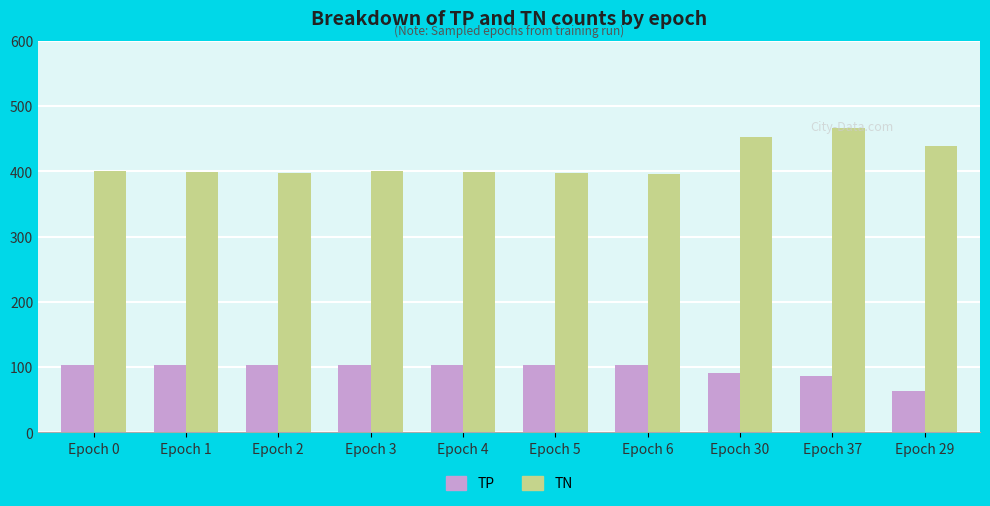

What is the difference between the maximum and minimum values in the TN series?

71